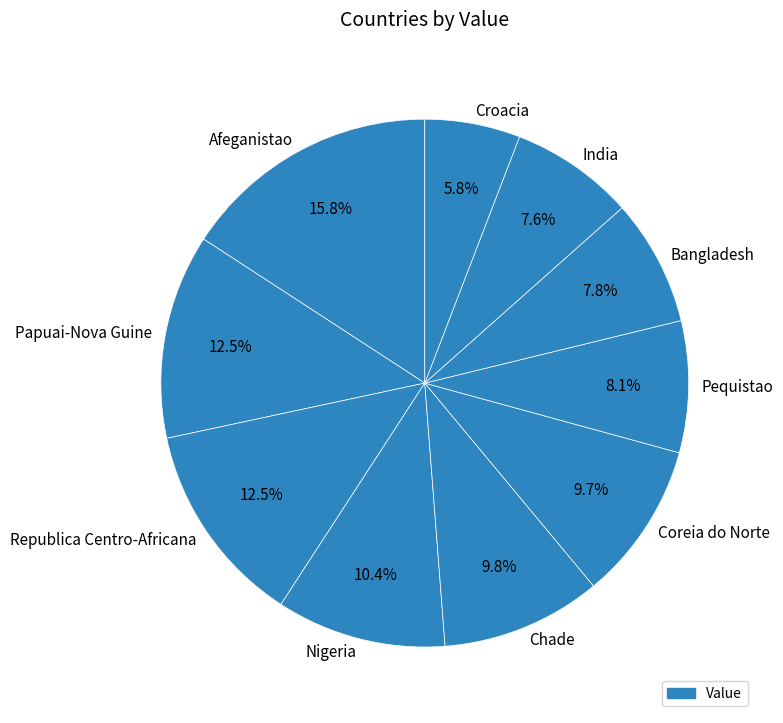

To the nearest percent, what portion does Pequistao represent?

8%